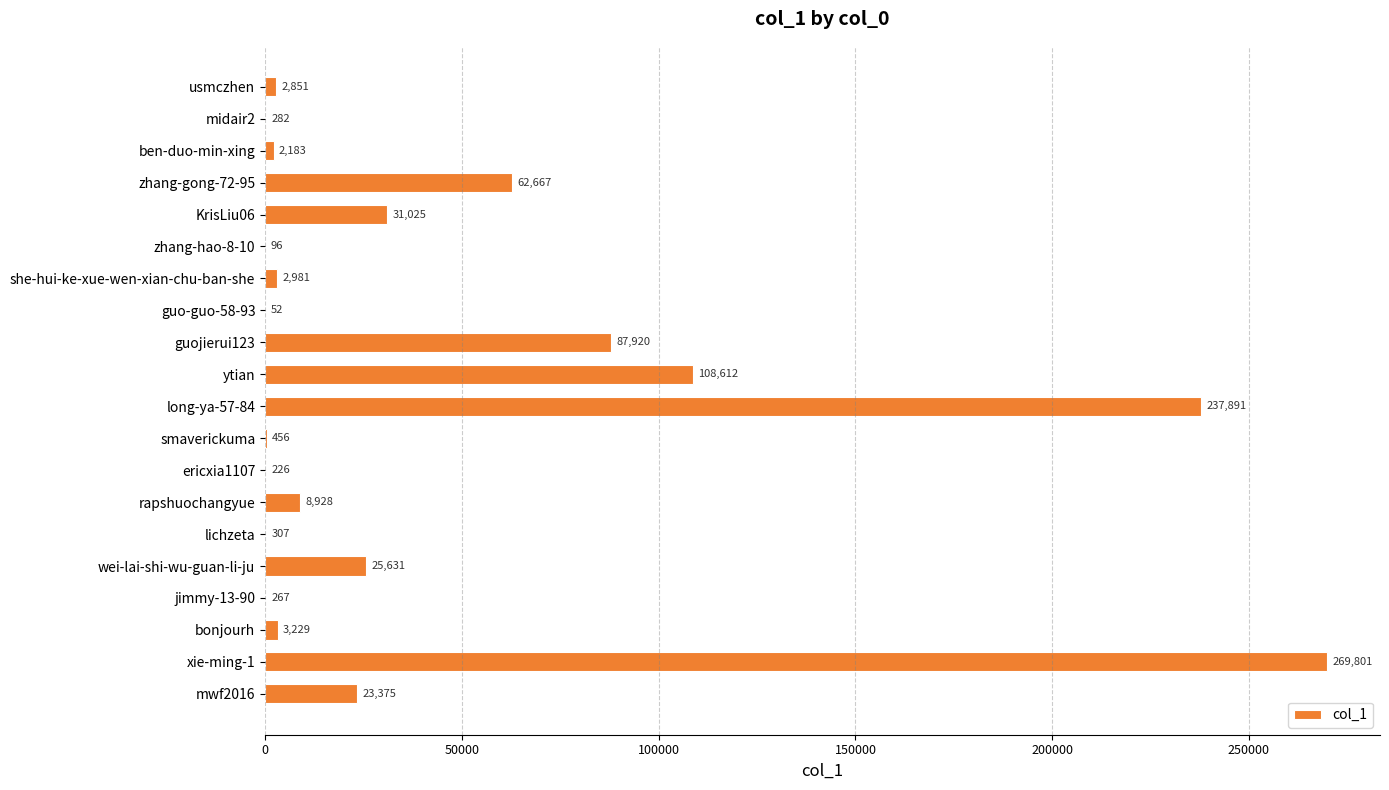

Between mwf2016 and xie-ming-1, which is larger?

xie-ming-1